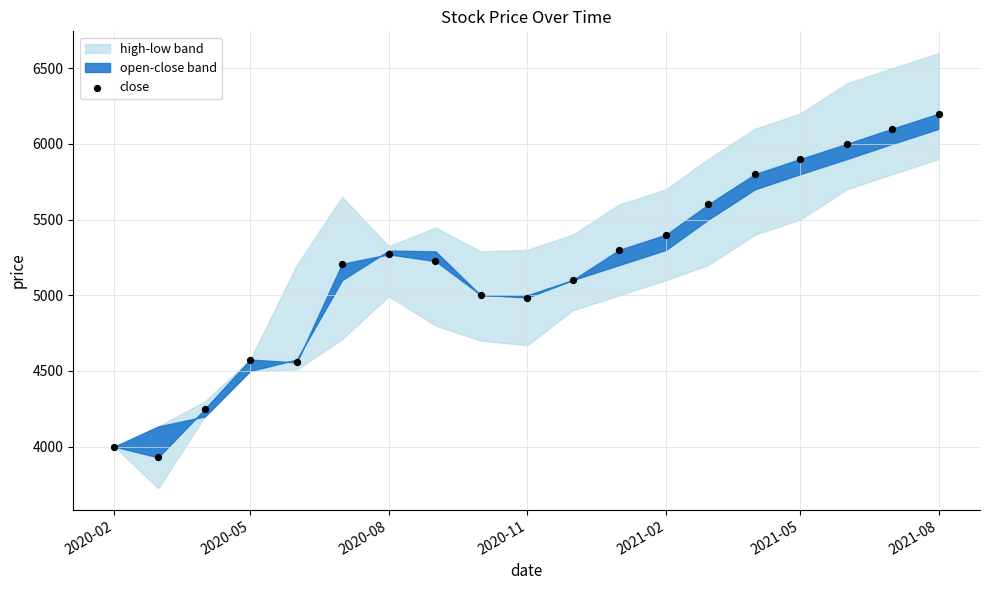

What is the range of Y values (max minus min)?

2271.0